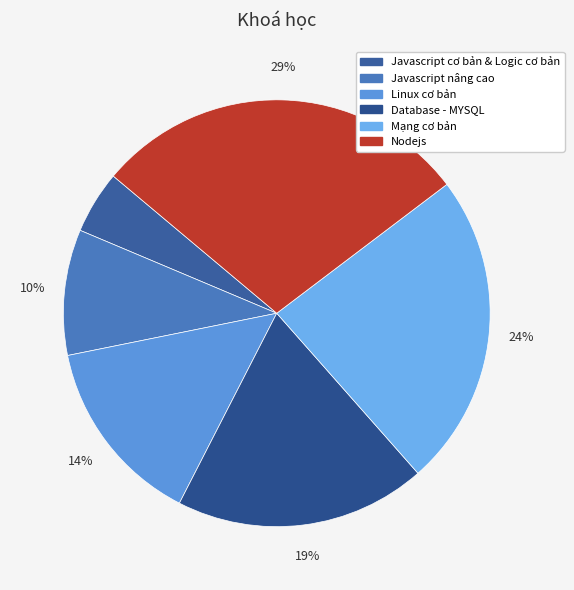

How many segments does this pie chart have?

6